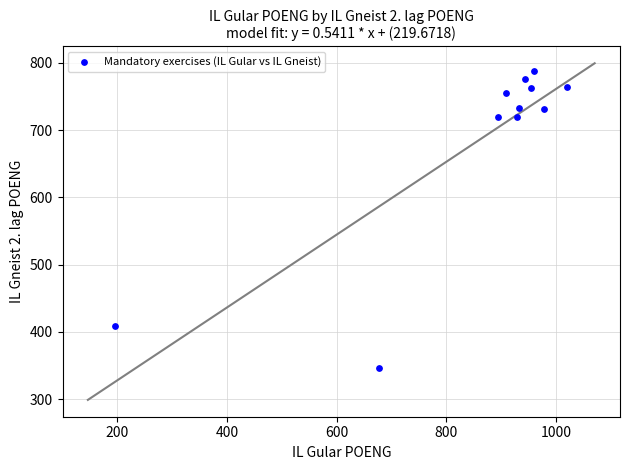

What is the average X value?

854